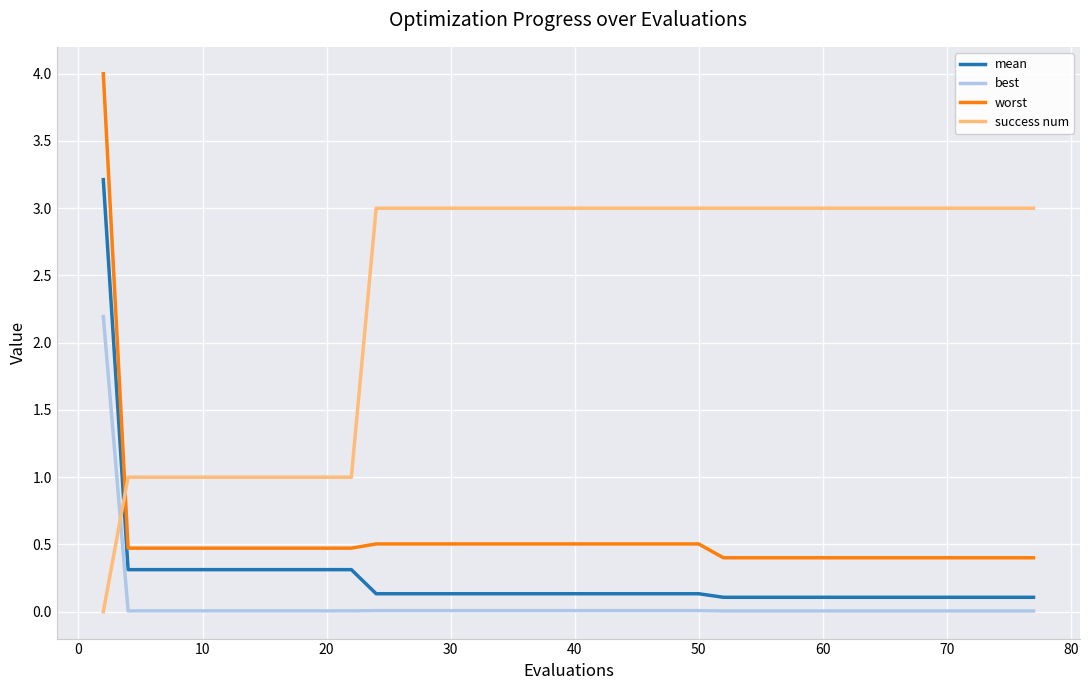

What is the sum of all worst values?

21.8